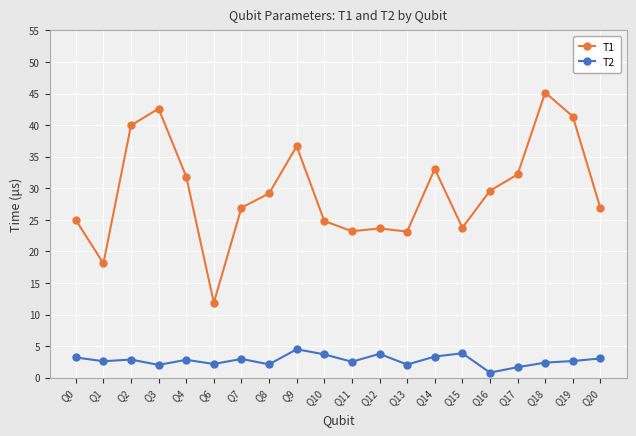

The T2 series shows 3.9 at Q15. True or false?

True